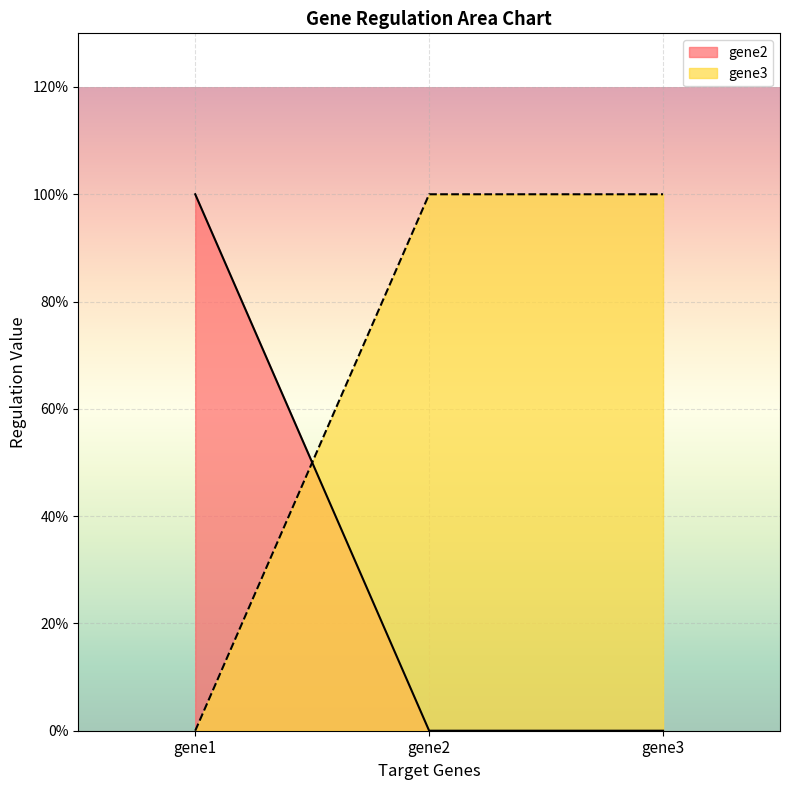

Is the value of gene2 at gene1 greater than the value of gene3 at gene1?

Yes